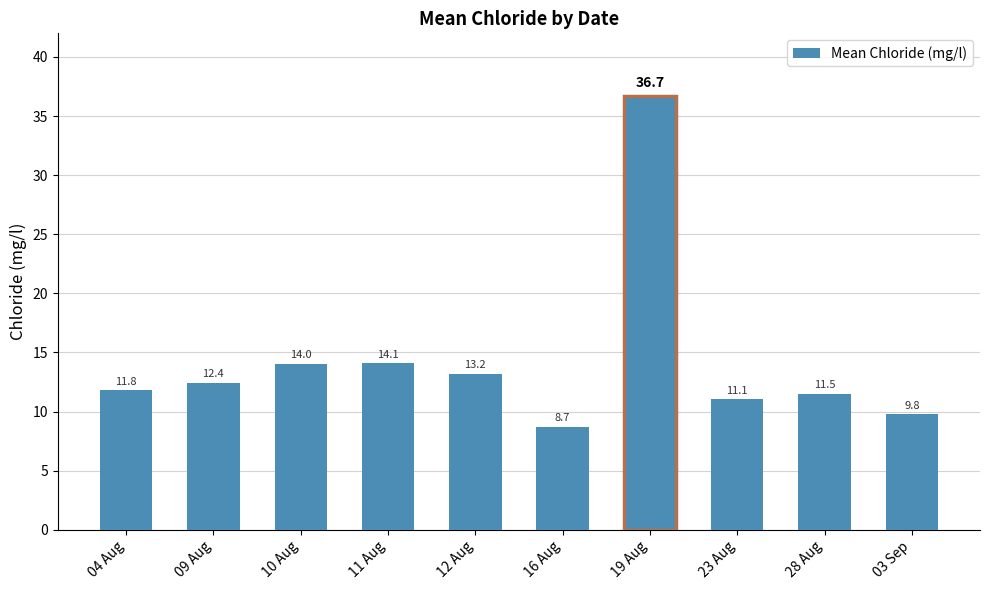

Where does the data first go above 12?

09 Aug